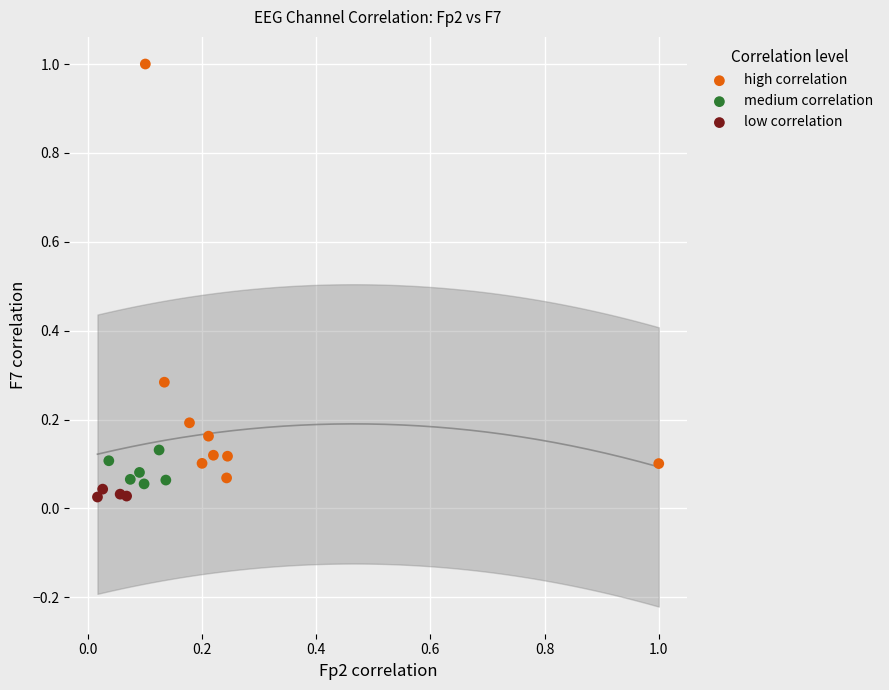

Which series reaches the maximum Y coordinate?

high correlation